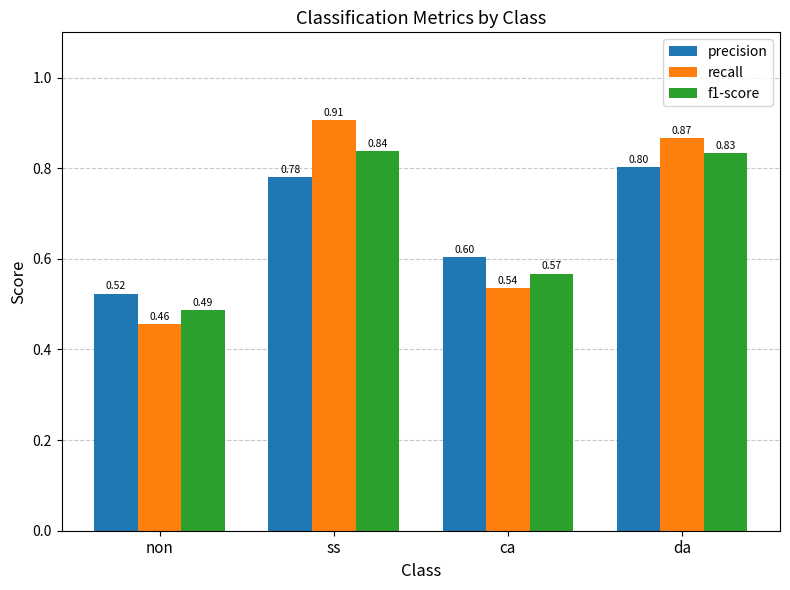

At which category is the sum across all series the highest?

ss